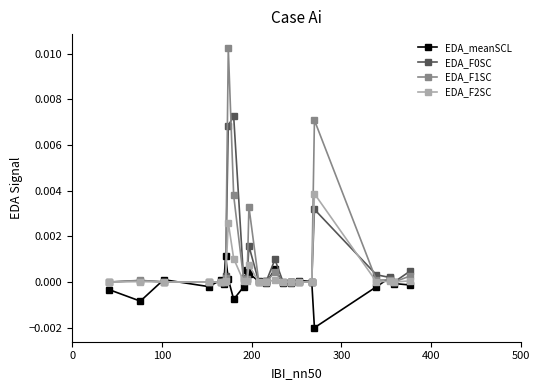

At how many categories does at least one series exceed 0?

26